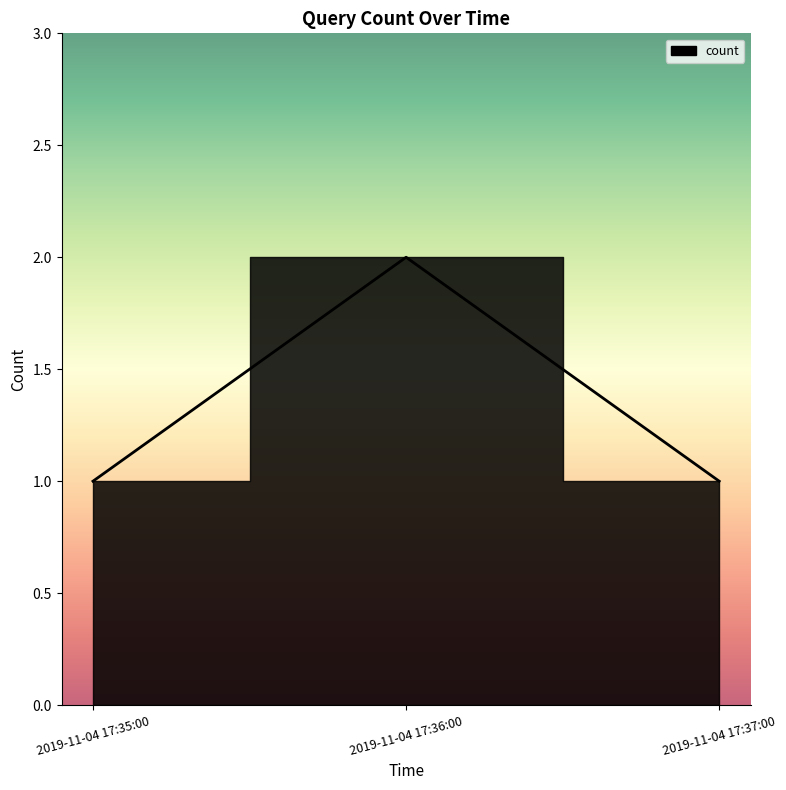

Reading right to left, list all the values displayed in this chart.

1	2	1